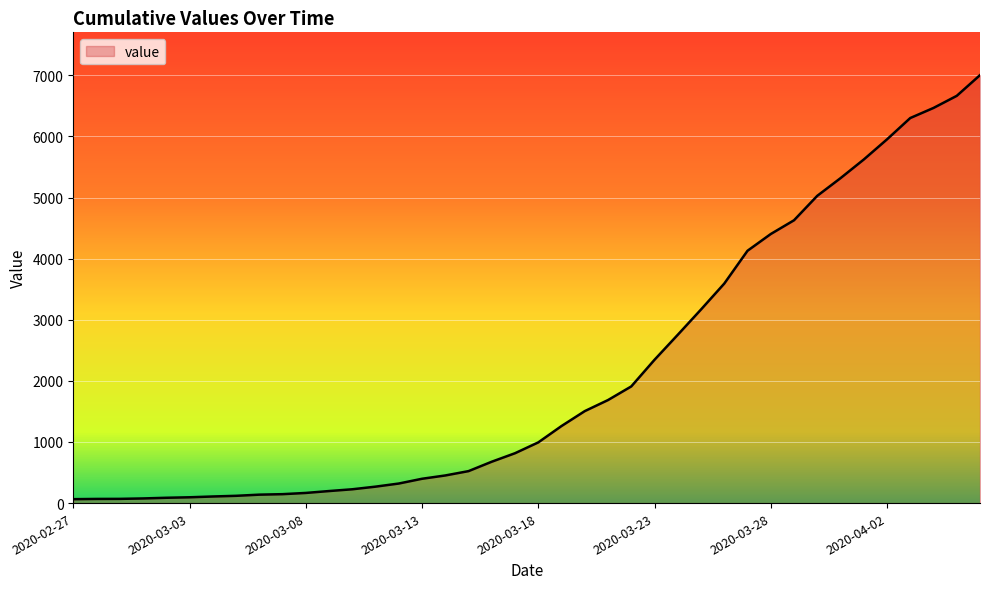

What is the average value?

2144